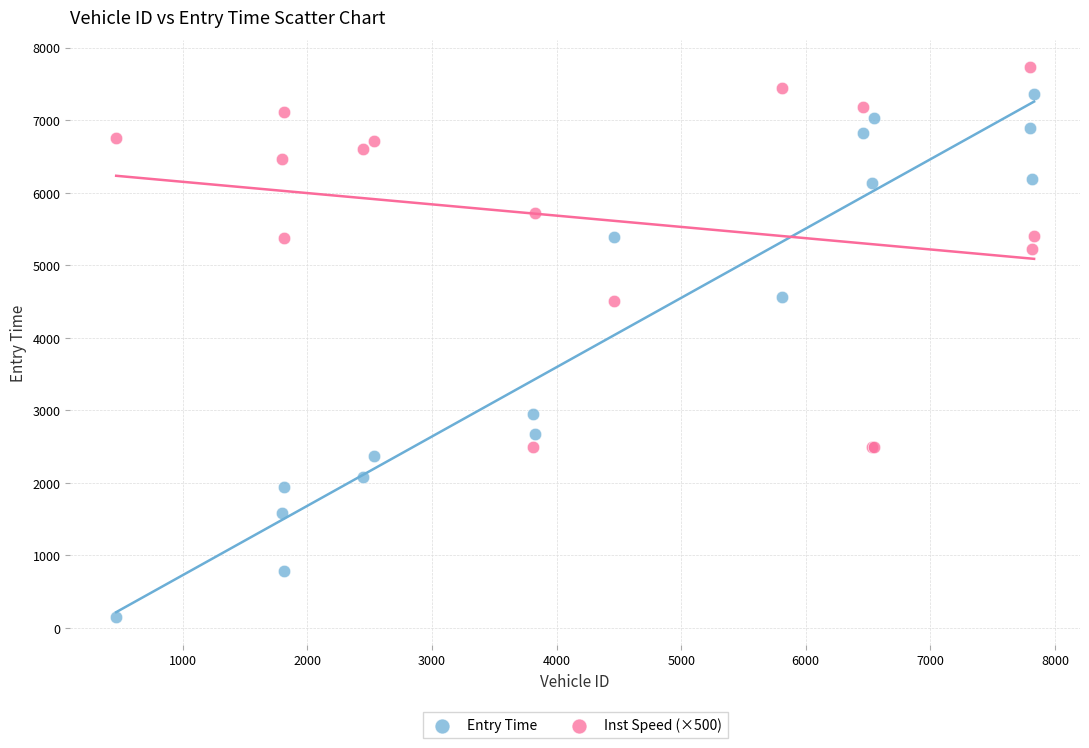

Which series has the largest Y range (max minus min)?

Entry Time